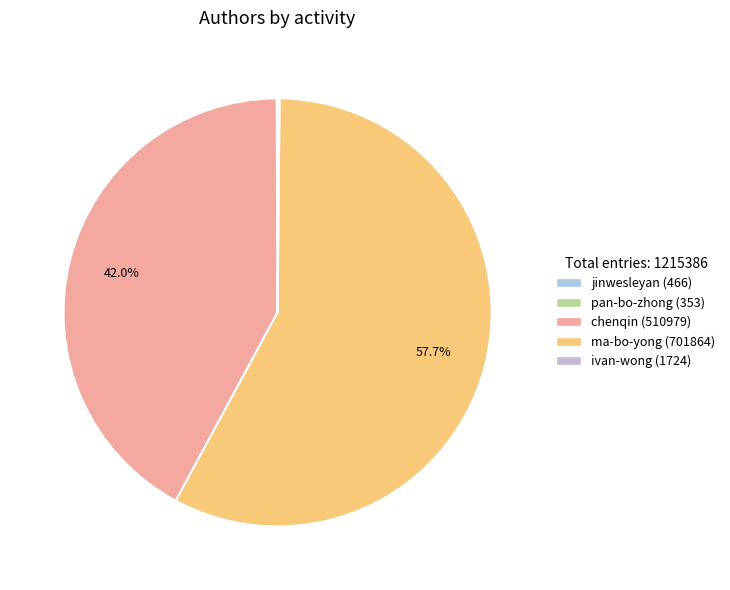

To the nearest percent, what is the average slice percentage?

20%